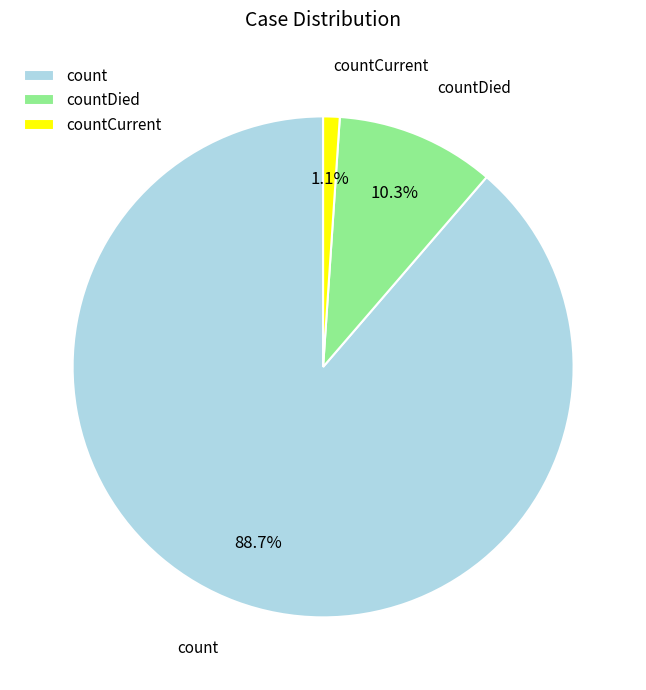

To the nearest percent, what portion does count represent?

89%